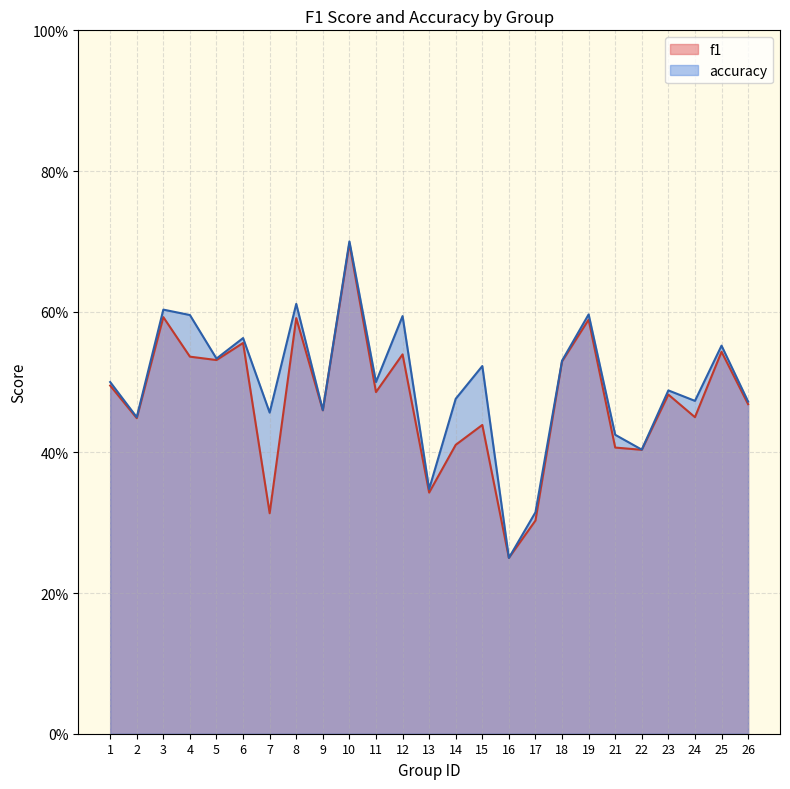

Which category has the lowest value in the accuracy series?

16